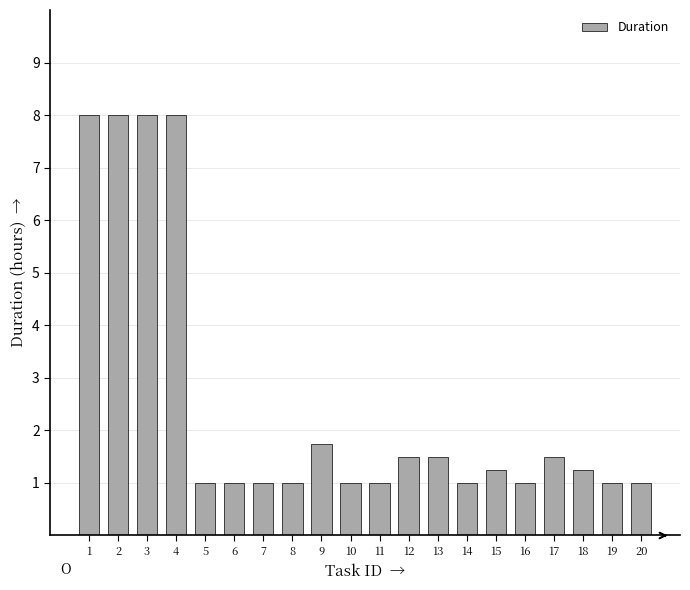

True or false: the data shows 1.0 at 8.

True